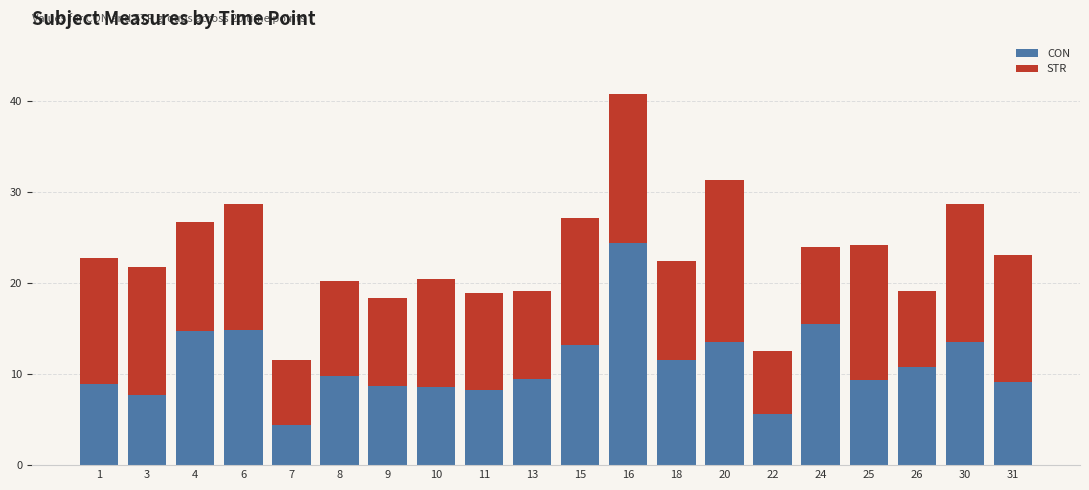

How many series are shown in this chart?

2